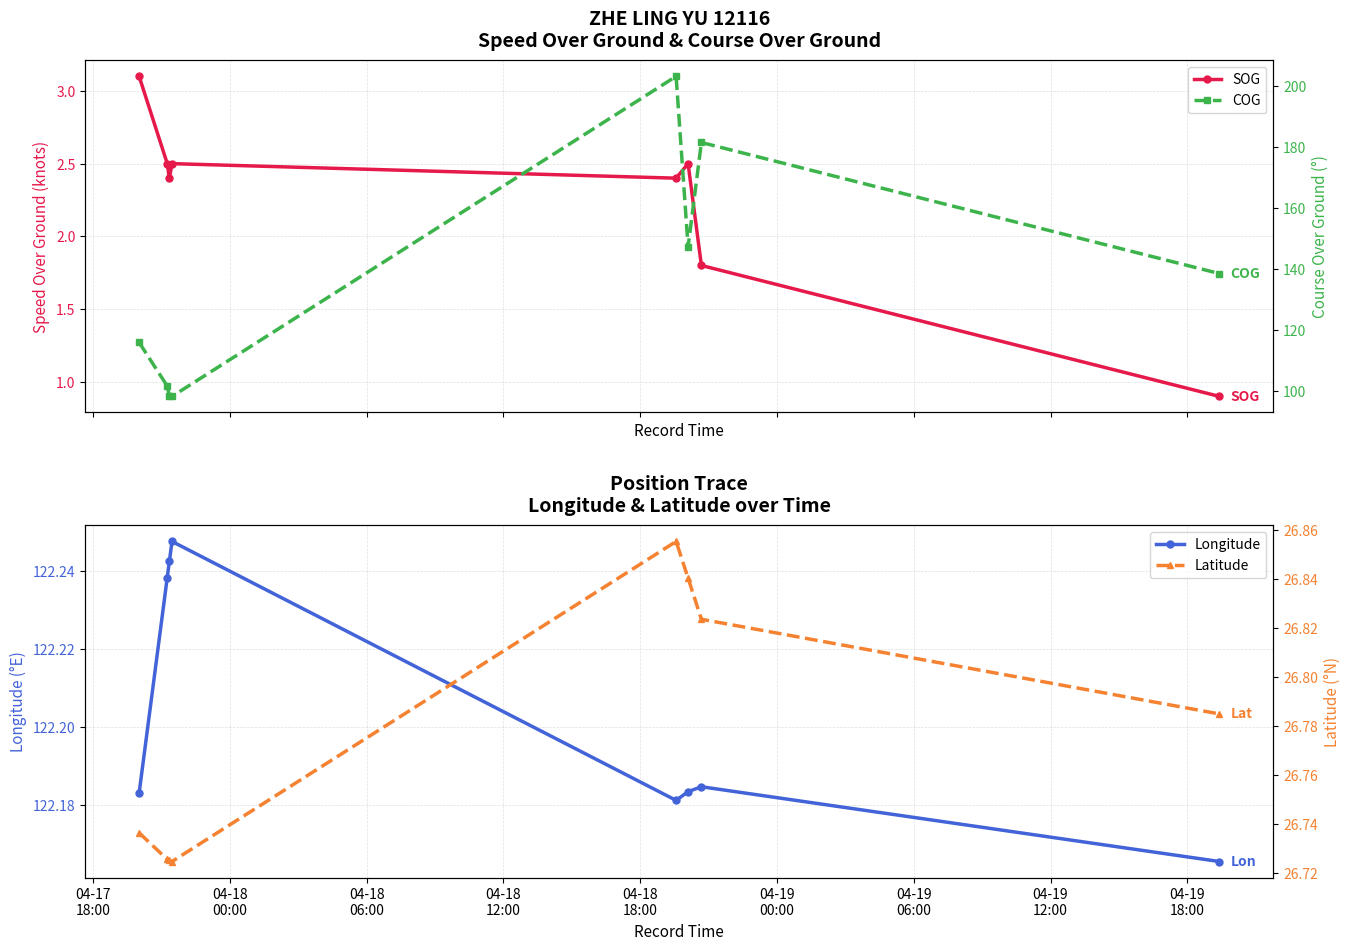

True or false: Longitude has more than 0 points higher than both neighbors.

True